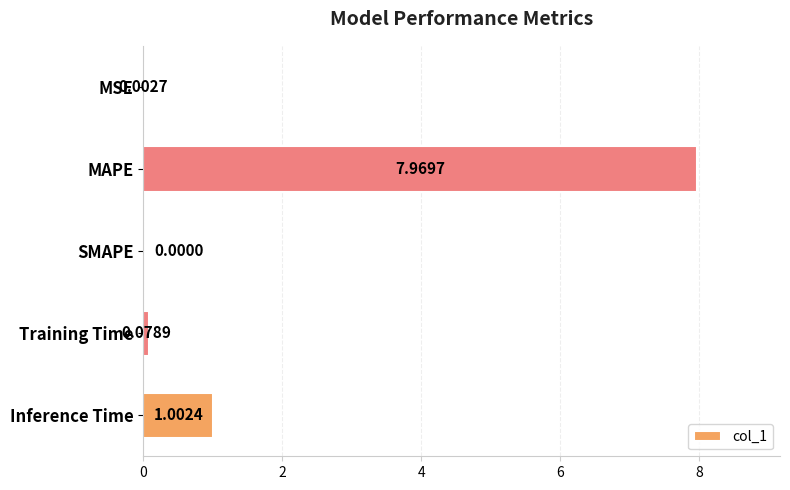

At which category does the chart reach its peak across all series?

MAPE